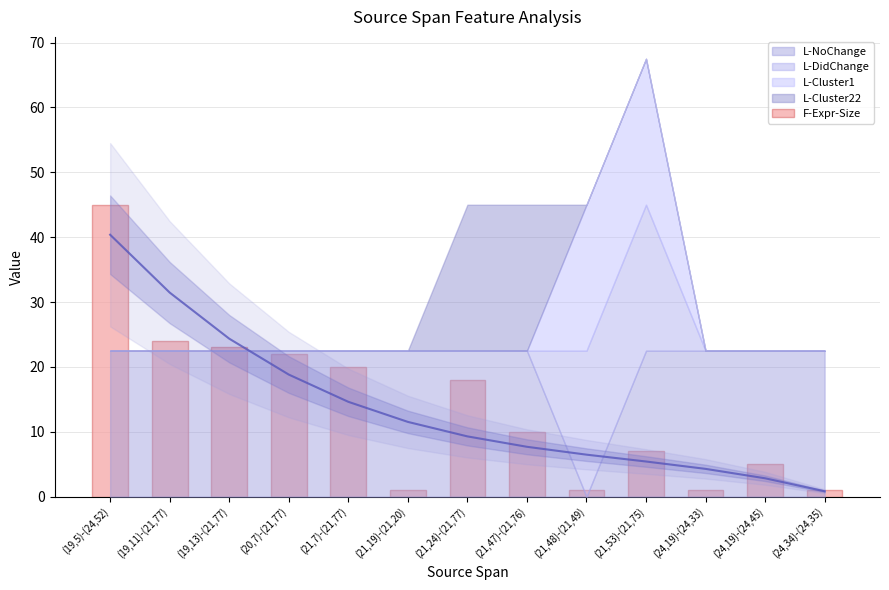

What is the difference between the maximum and minimum values?

44